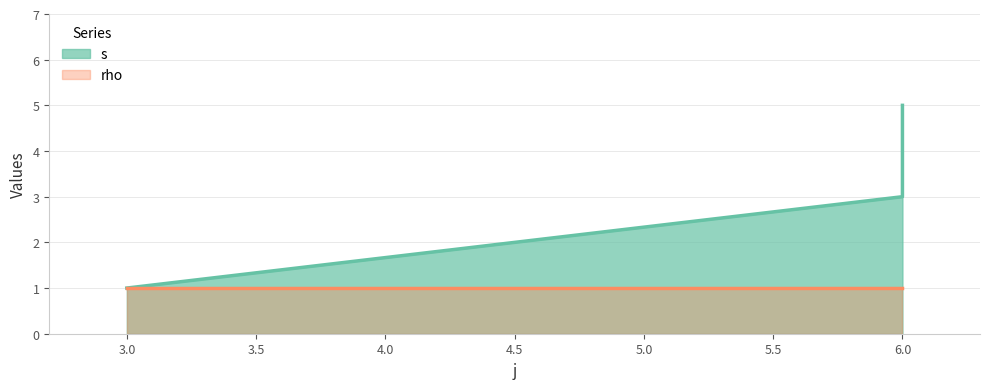

Reading left to right, extract all data points from this chart.

1	3	5